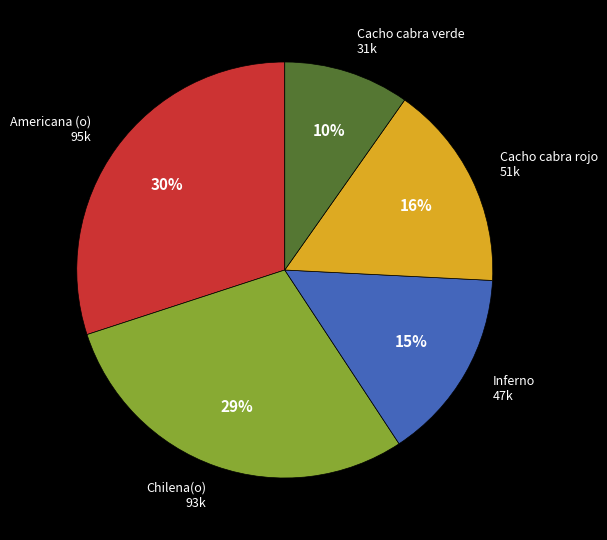

True or false: Inferno accounts for 1% of the total.

False